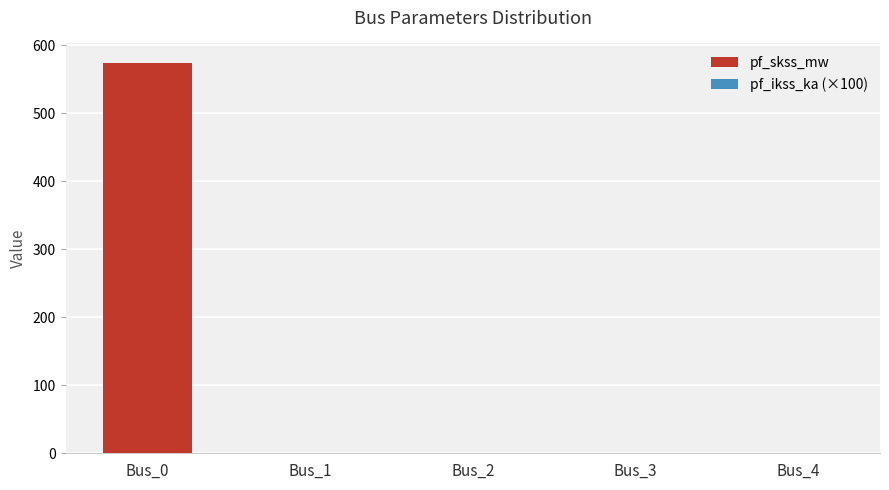

At Bus_0, list the series in order from largest to smallest.

pf_skss_mw, pf_ikss_ka (×100)